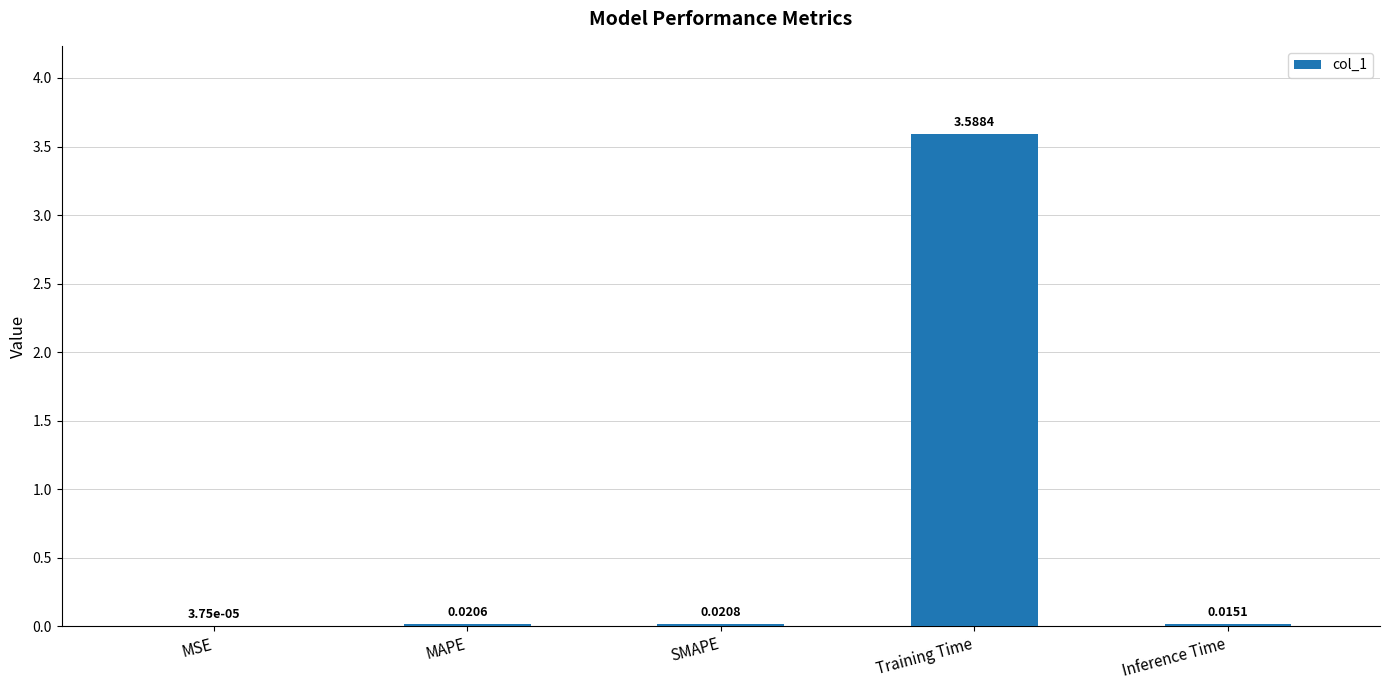

At which label is the value closest to 1?

SMAPE